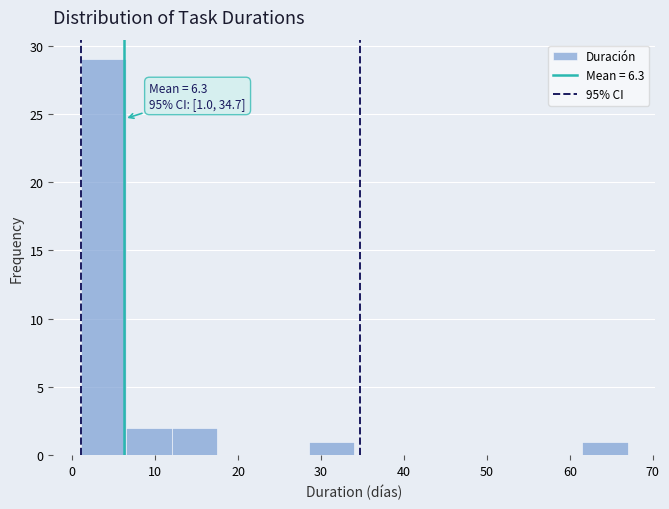

Over which range of the x-axis is the bar tallest?

1.0 to 6.5